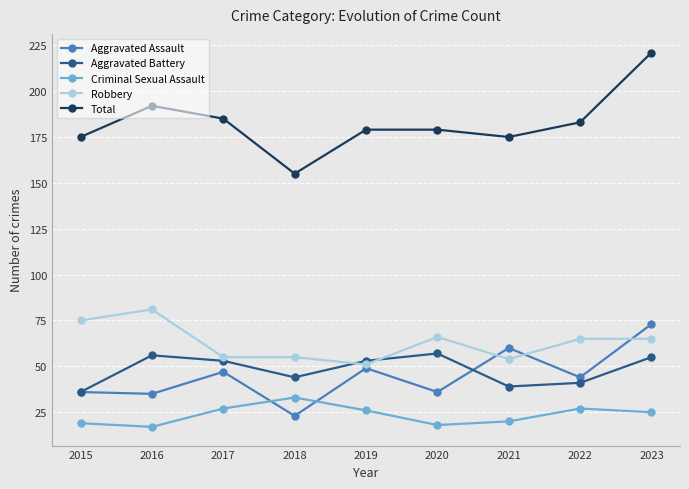

Reading left to right, transcribe all the data shown in this chart.

Aggravated Assault: 2015=36	2016=35	2017=47	2018=23	2019=49	2020=36	2021=60	2022=44	2023=73
Aggravated Battery: 2015=36	2016=56	2017=53	2018=44	2019=53	2020=57	2021=39	2022=41	2023=55
Criminal Sexual Assault: 2015=19	2016=17	2017=27	2018=33	2019=26	2020=18	2021=20	2022=27	2023=25
Robbery: 2015=75	2016=81	2017=55	2018=55	2019=51	2020=66	2021=54	2022=65	2023=65
Total: 2015=175	2016=192	2017=185	2018=155	2019=179	2020=179	2021=175	2022=183	2023=221